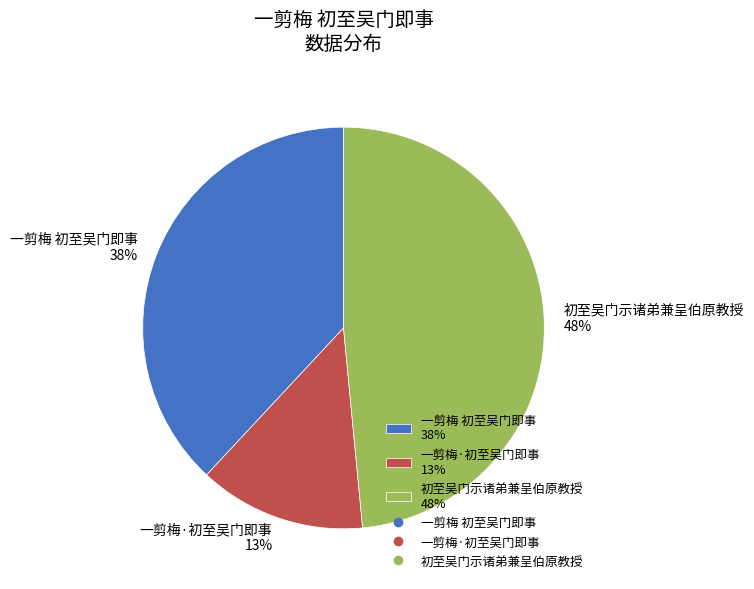

To the nearest percent, what is the average slice percentage?

33%